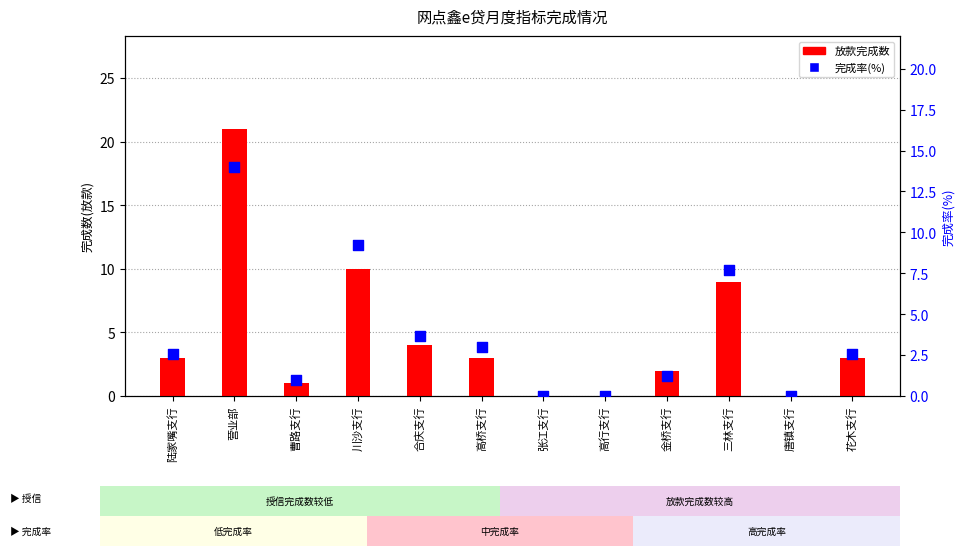

Which series contains the highest Y value?

放款完成数